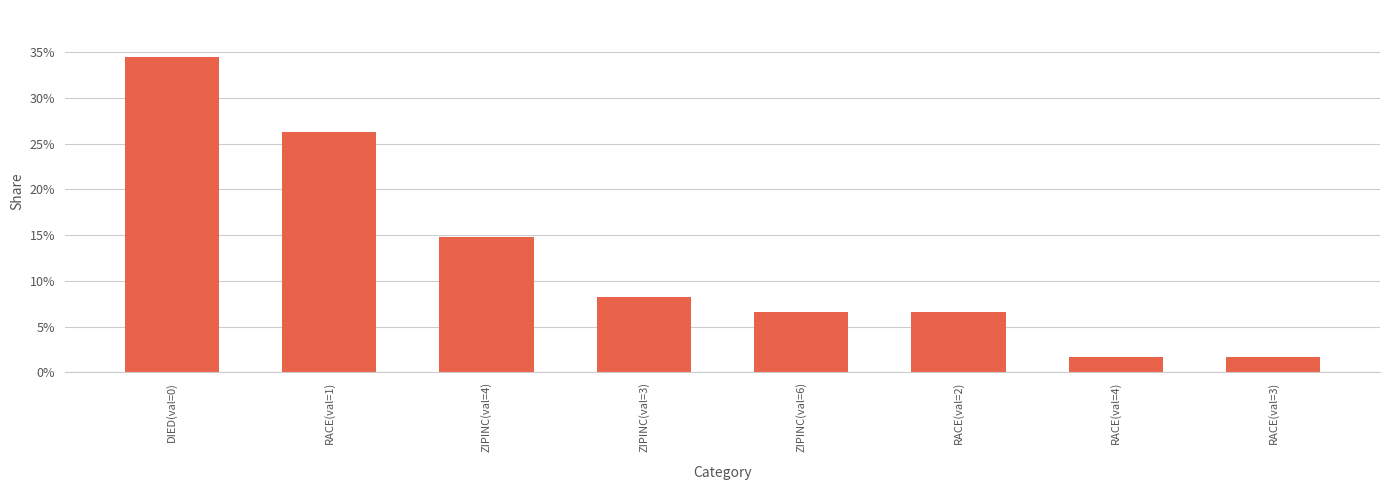

Where does the data first go above 8?

DIED(val=0)